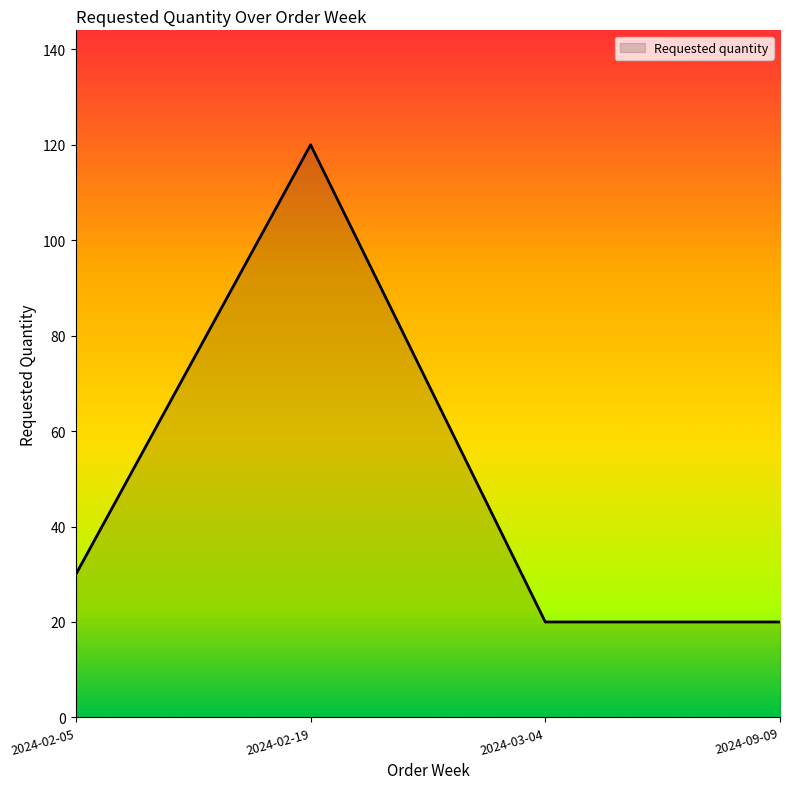

The chart shows a value of 20 at 2024-09-09. True or false?

True